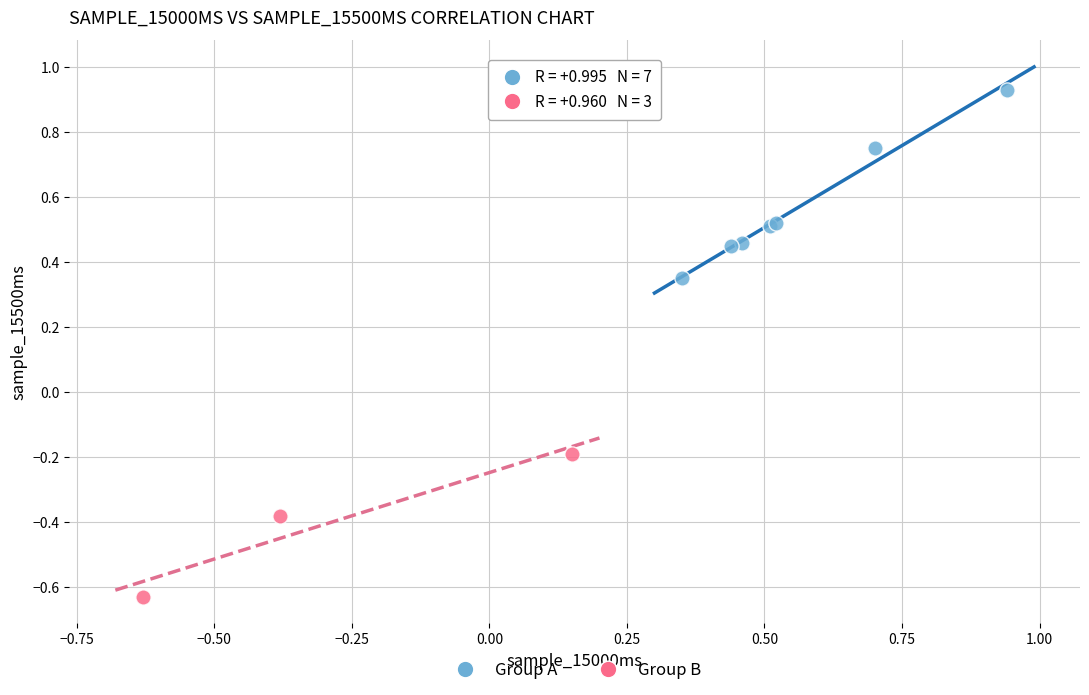

Which series reaches the maximum Y coordinate?

Group A